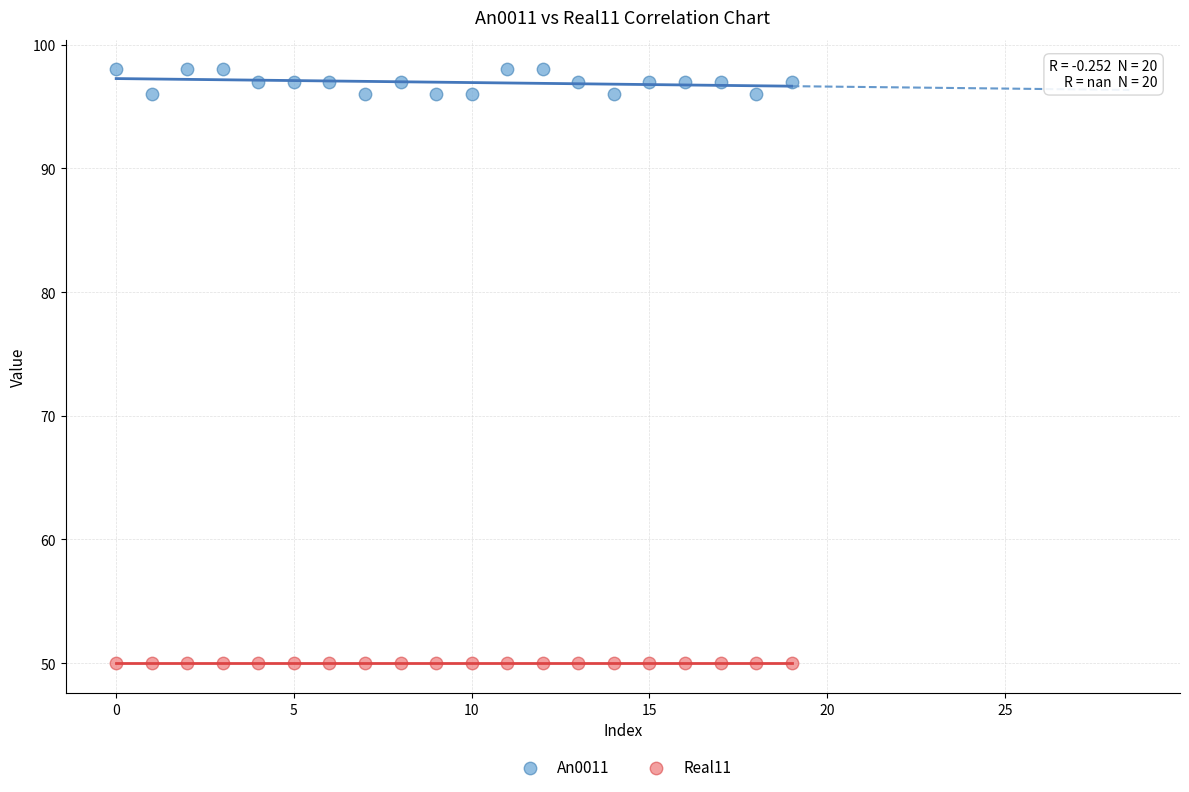

Which series contains the lowest Y value?

Real11